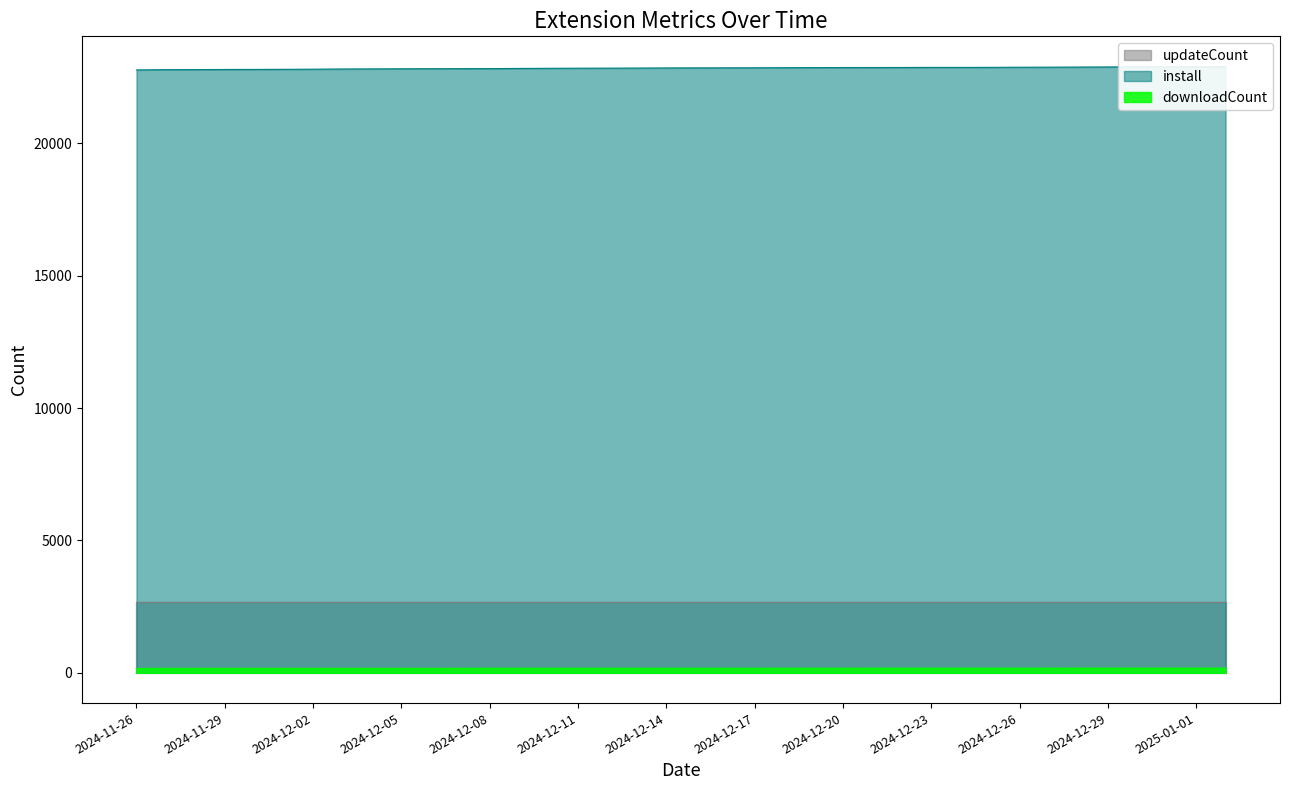

What is the smallest value displayed?

165